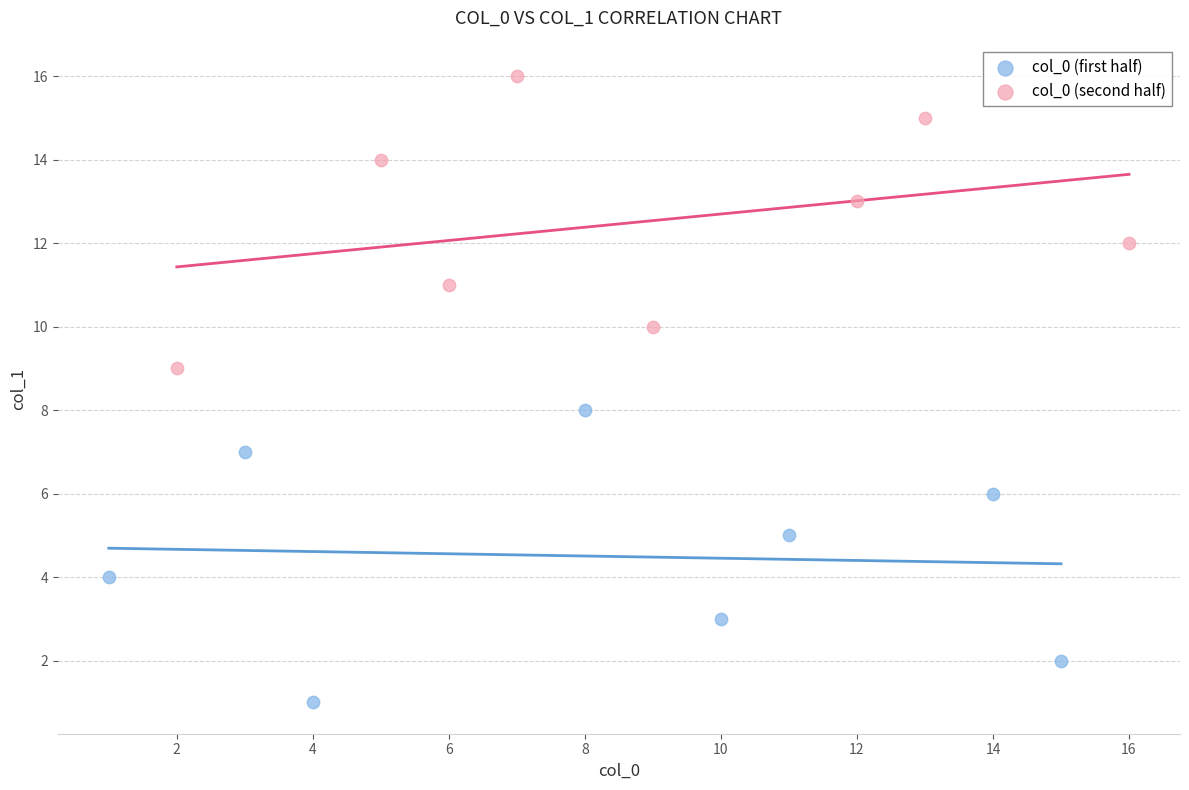

Which series contains the highest Y value?

col_0 (second half)